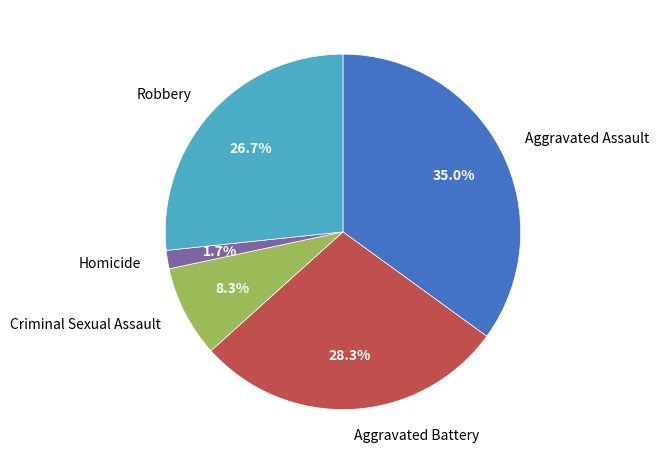

Rank the categories by value from lowest to highest.

Homicide, Criminal Sexual Assault, Robbery, Aggravated Battery, Aggravated Assault